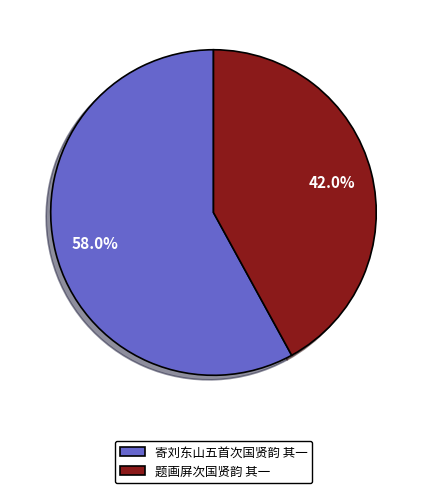

How much of the chart is everything except 题画屏次国贤韵 其一?

58.0%